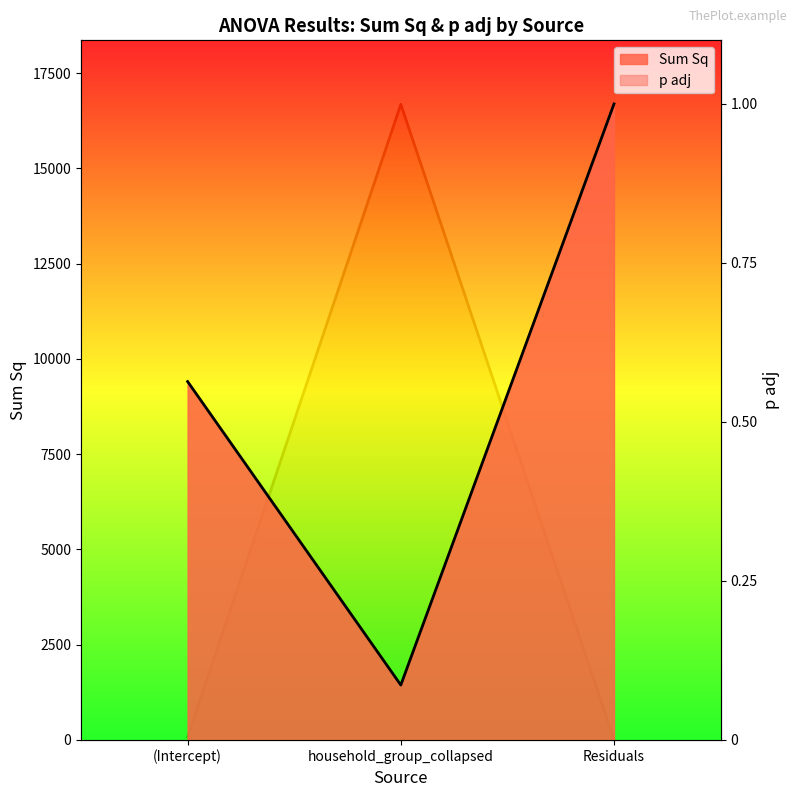

Which category has the lowest value across all series?

Residuals